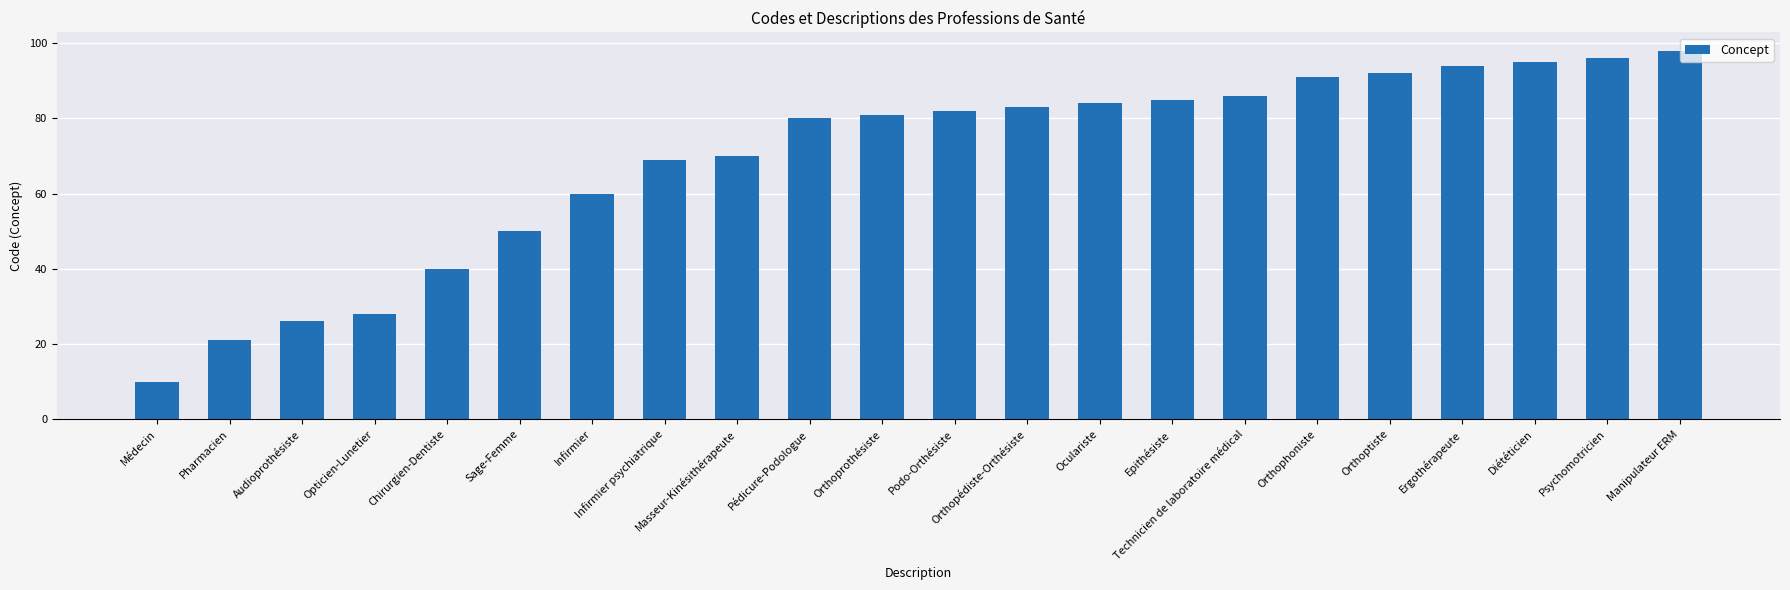

What is the ratio of the value at Ergothérapeute to the value at Médecin?

9.4